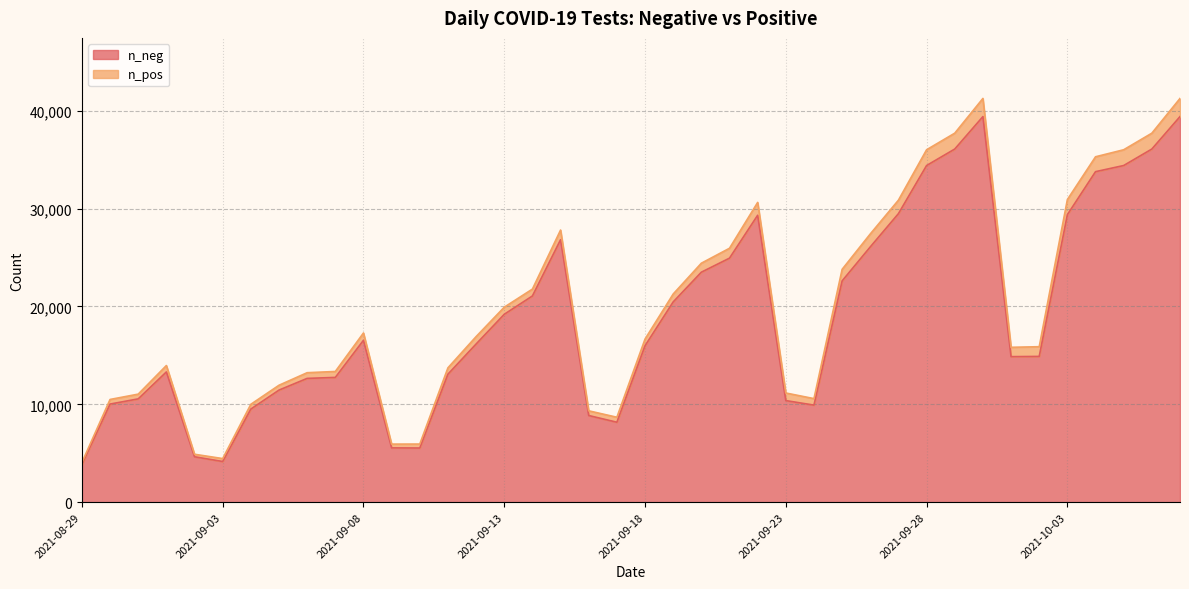

List the labels in order of value, smallest first.

2021-08-29, 2021-09-03, 2021-09-02, 2021-09-10, 2021-09-09, 2021-09-17, 2021-09-16, 2021-09-04, 2021-09-24, 2021-08-30, 2021-09-23, 2021-08-31, 2021-09-05, 2021-09-06, 2021-09-07, 2021-09-11, 2021-09-01, 2021-10-01, 2021-10-02, 2021-09-18, 2021-09-12, 2021-09-08, 2021-09-13, 2021-09-19, 2021-09-14, 2021-09-25, 2021-09-20, 2021-09-21, 2021-09-26, 2021-09-15, 2021-09-22, 2021-10-03, 2021-09-27, 2021-10-04, 2021-09-28, 2021-10-05, 2021-09-29, 2021-10-06, 2021-09-30, 2021-10-07